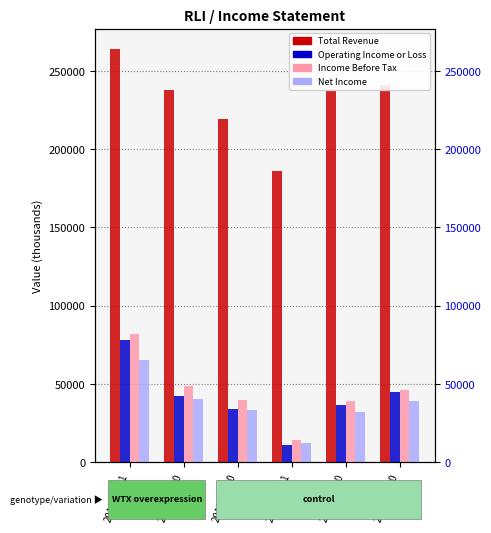

What position from the right is 2018-06-30?

4